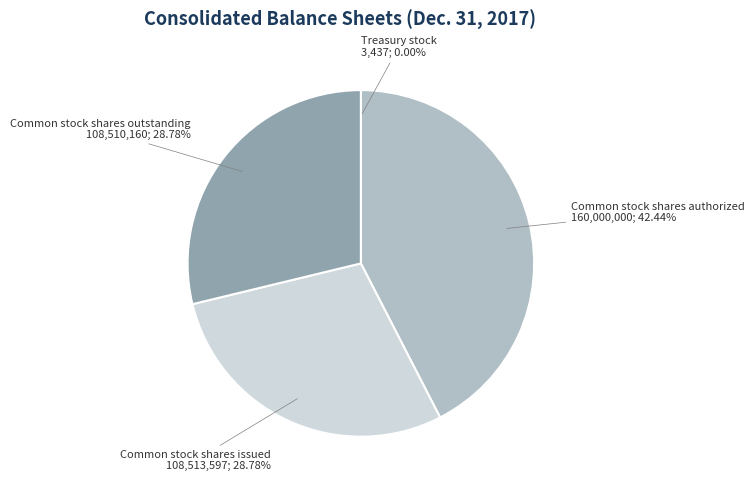

What is the ratio of the value at Common stock shares outstanding 108,510,160; 28.78% to the value at Common stock shares authorized 160,000,000; 42.44%?

0.7